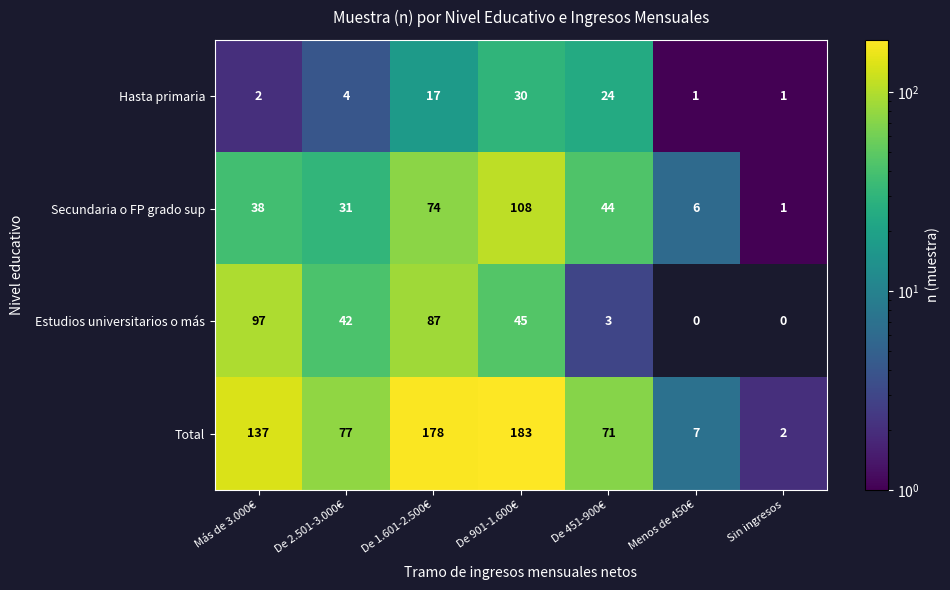

What is the total value across all series at Más de 3.000€?

274.0